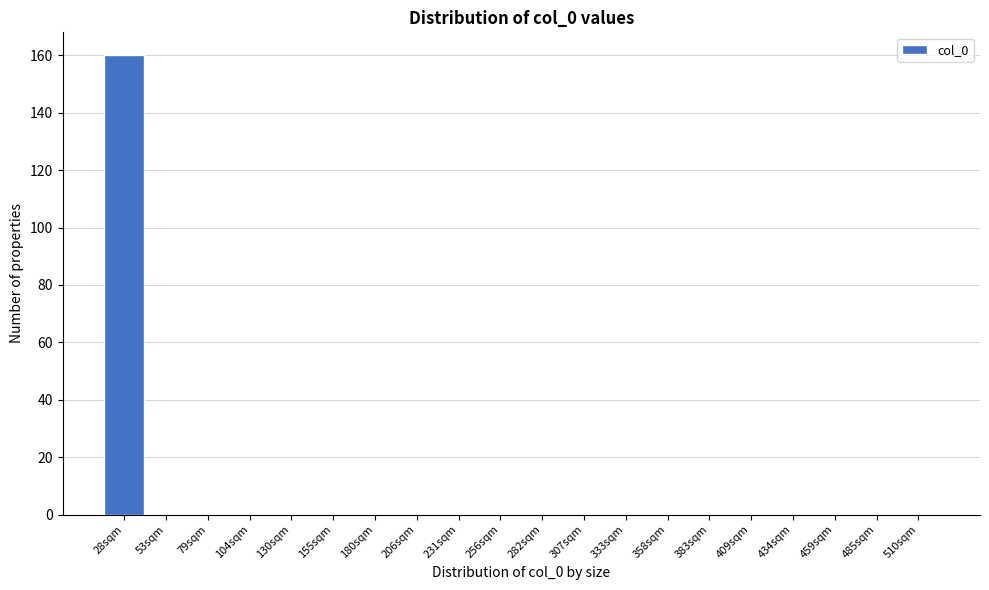

Reading left to right, transcribe all the data shown in this chart.

28sqm=160	53sqm=0	79sqm=0	104sqm=0	130sqm=0	155sqm=0	180sqm=0	206sqm=0	231sqm=0	256sqm=0	282sqm=0	307sqm=0	333sqm=0	358sqm=0	383sqm=0	409sqm=0	434sqm=0	459sqm=0	485sqm=0	510sqm=0